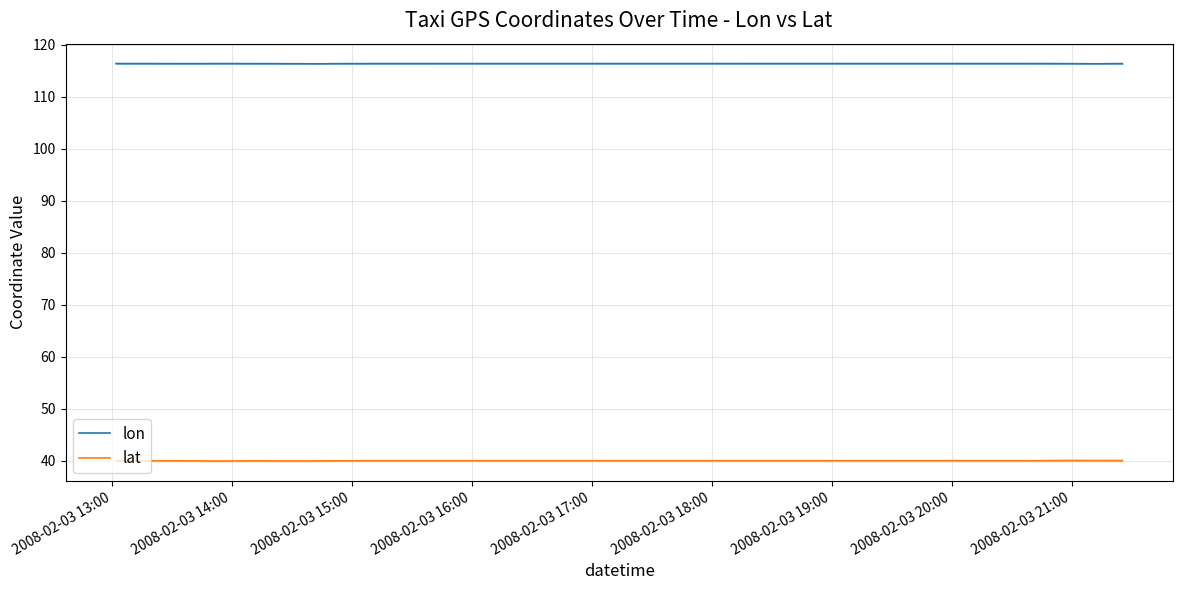

Where is the first local maximum for lat?

2008-02-03 14:00